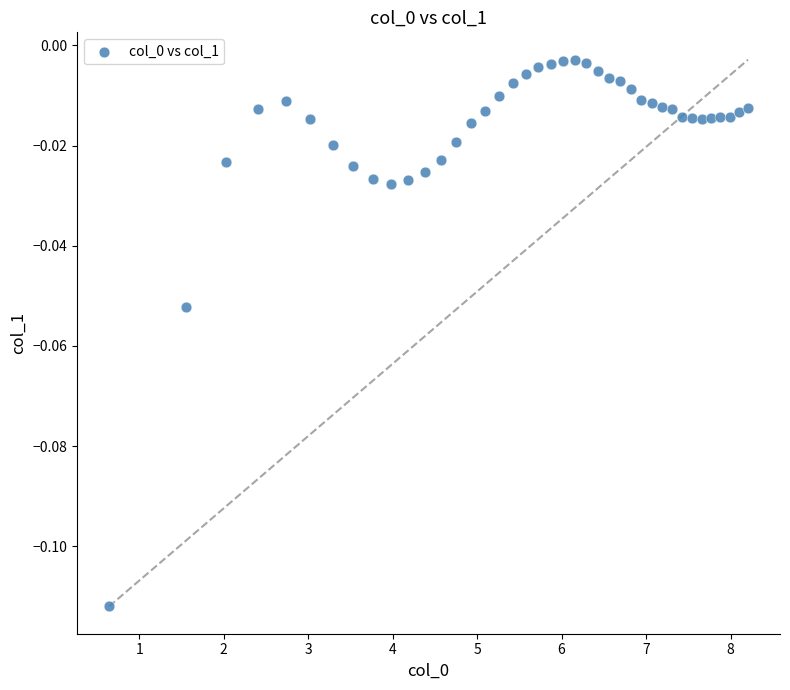

What is the range of X values (max minus min)?

7.6